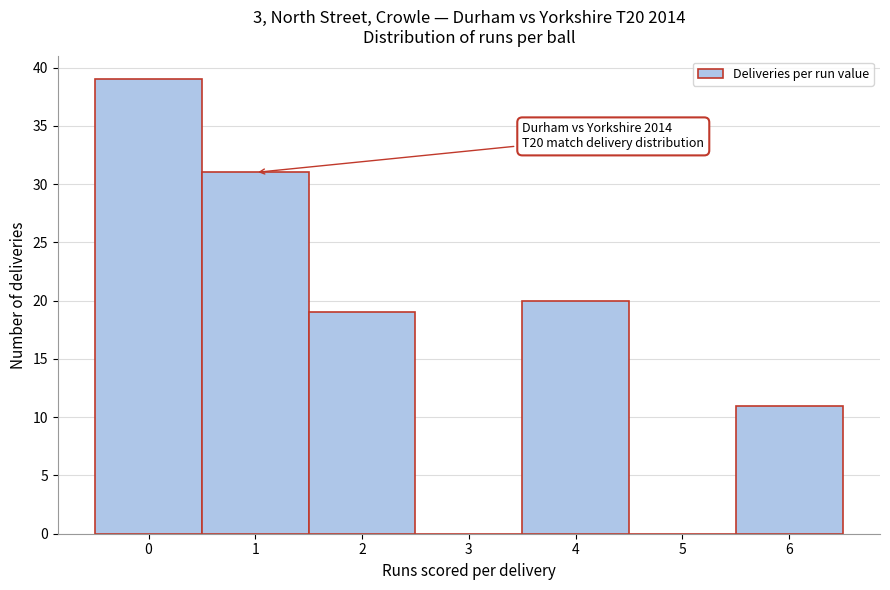

Which range on the x-axis has the tallest bar?

-0.5 to 0.5